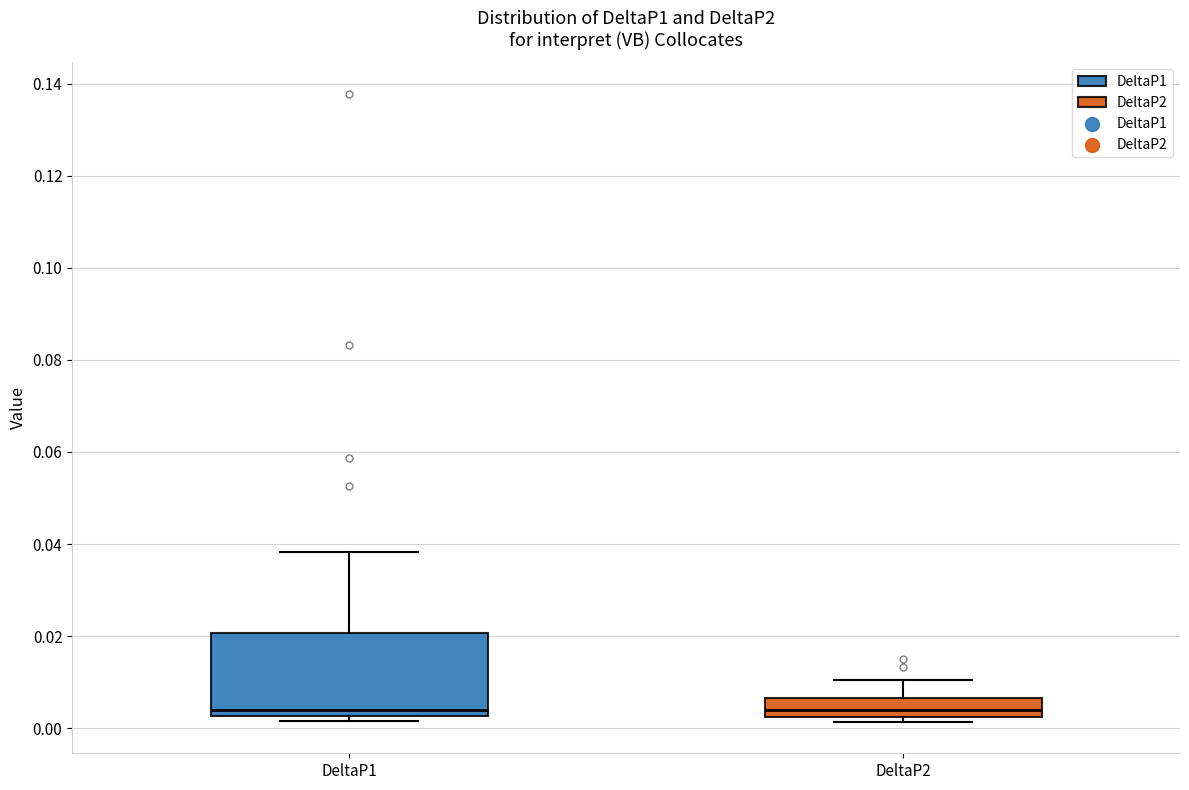

Where is the lower edge of the box for DeltaP2 on the y-axis? The values are not printed on the chart, so give them approximately, as read against the axis.

0.002